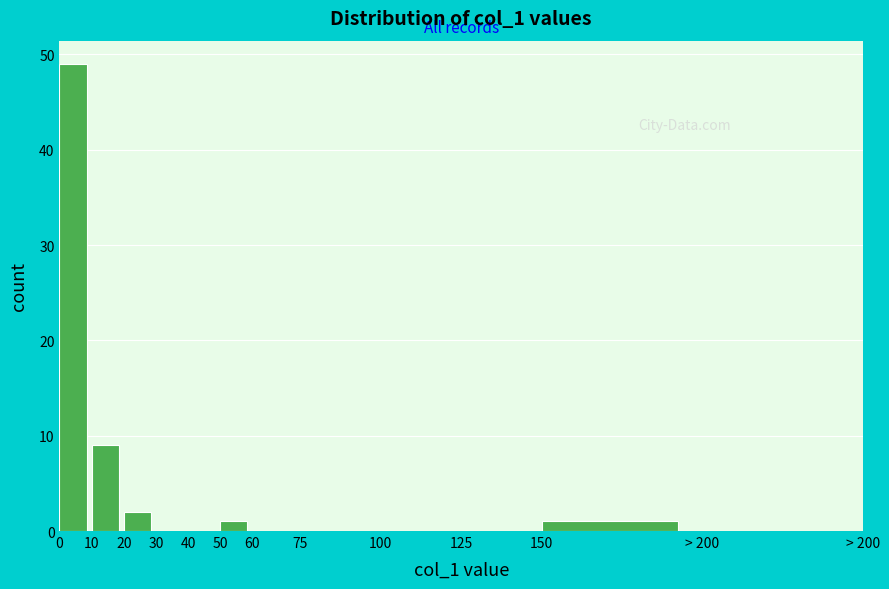

Reading left to right, extract all data points from this chart.

0=49	10=9	20=2	30=0	40=0	50=1	60=0	75=0	100=0	125=0	150=1	> 200=0